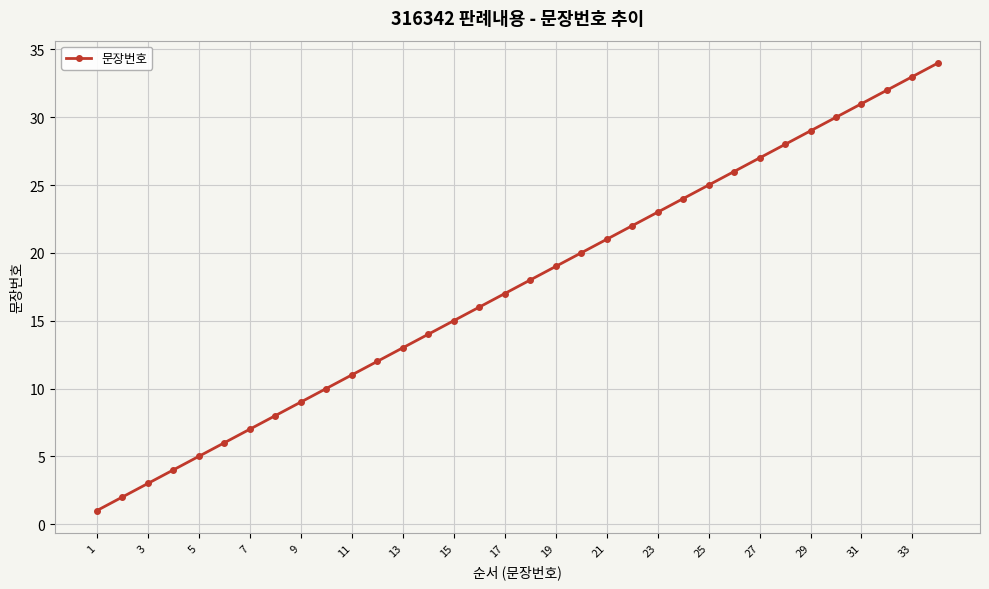

What is the difference between the maximum and minimum values?

33